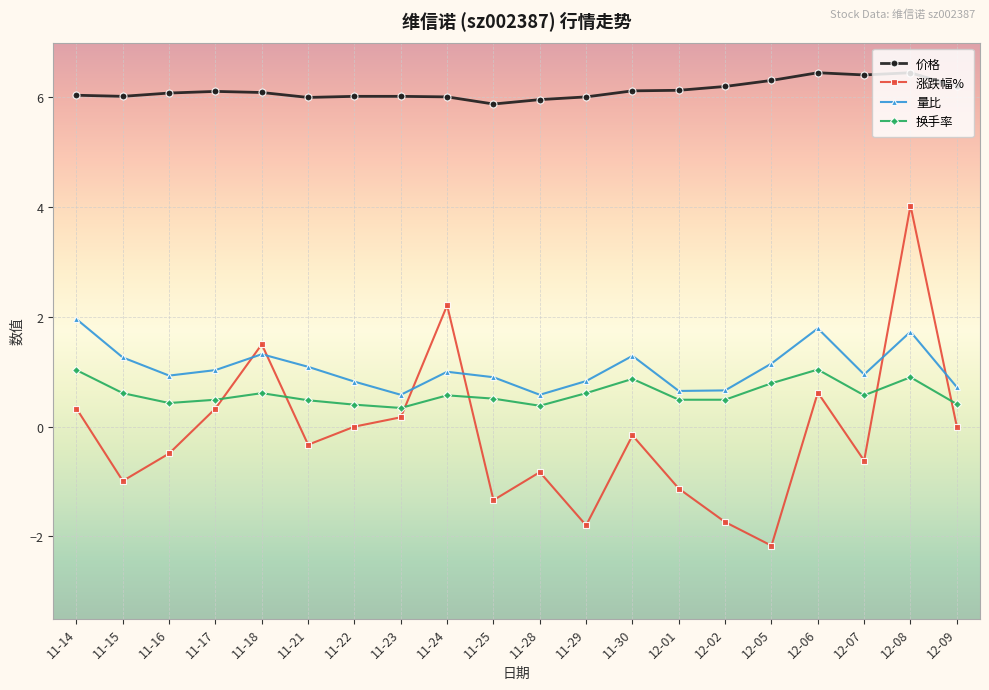

Is the value of 换手率 at 11-28 greater than the value of 量比 at 12-08?

No